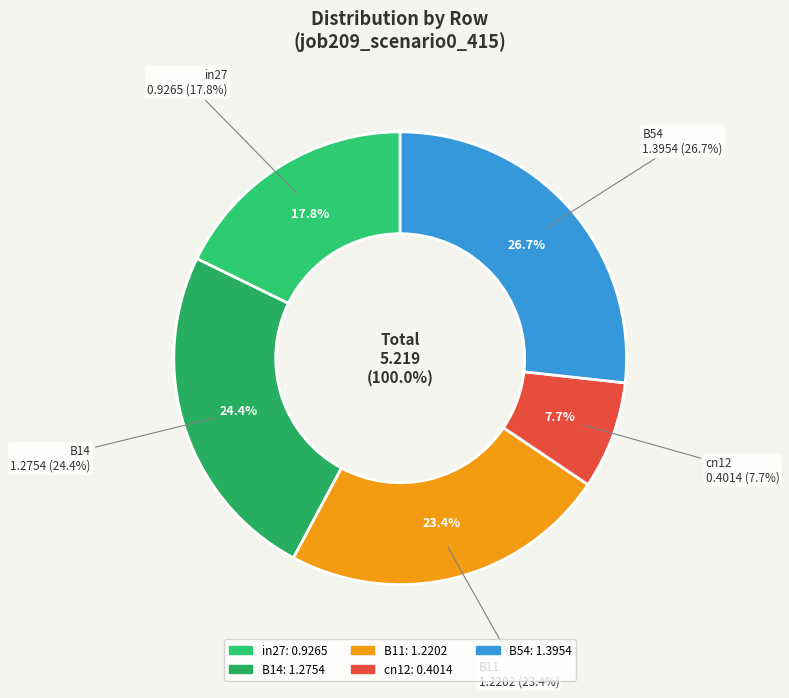

Count the number of slices in the pie.

5